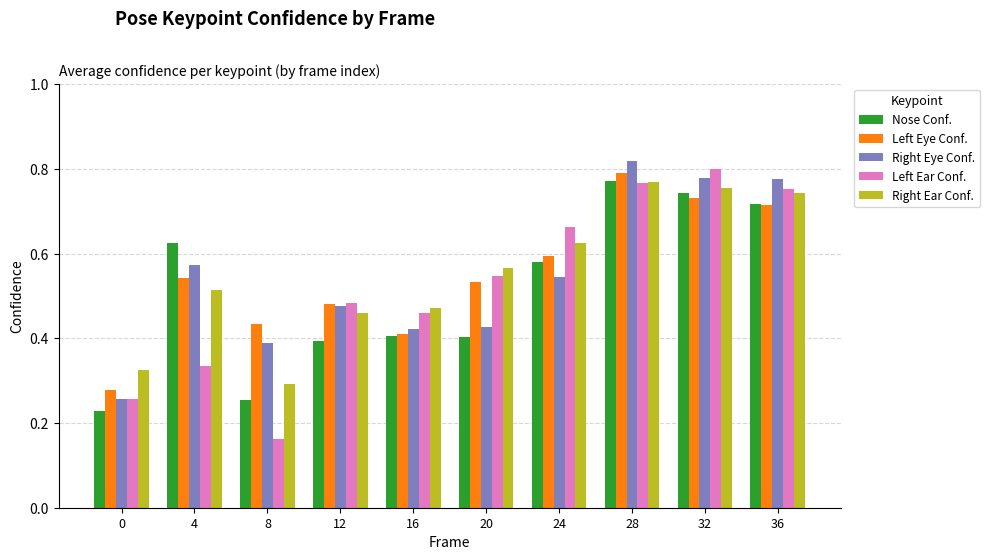

At which label does Left Eye Conf. reach its peak?

28